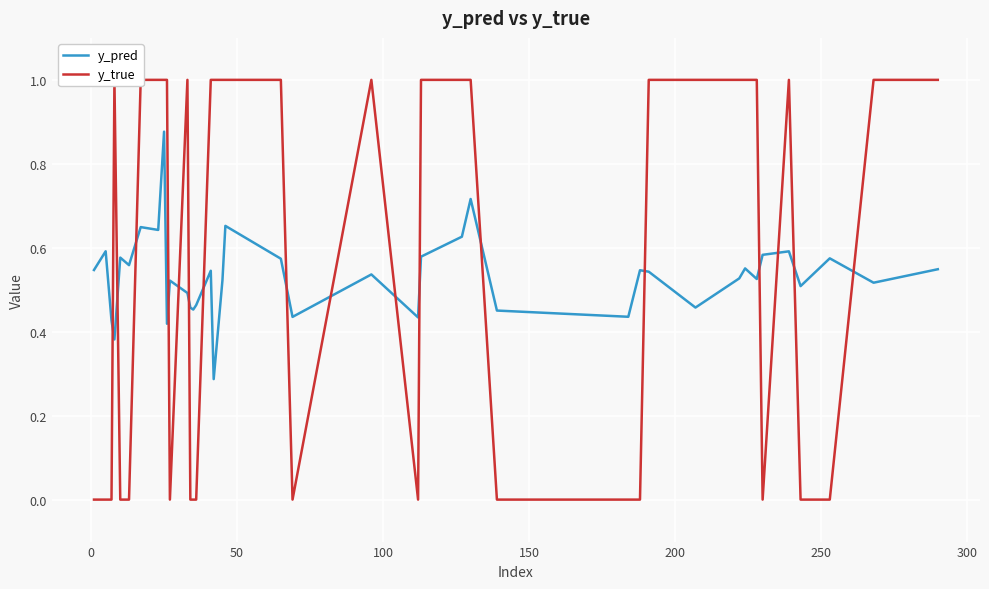

Count the number of categories in the chart.

40